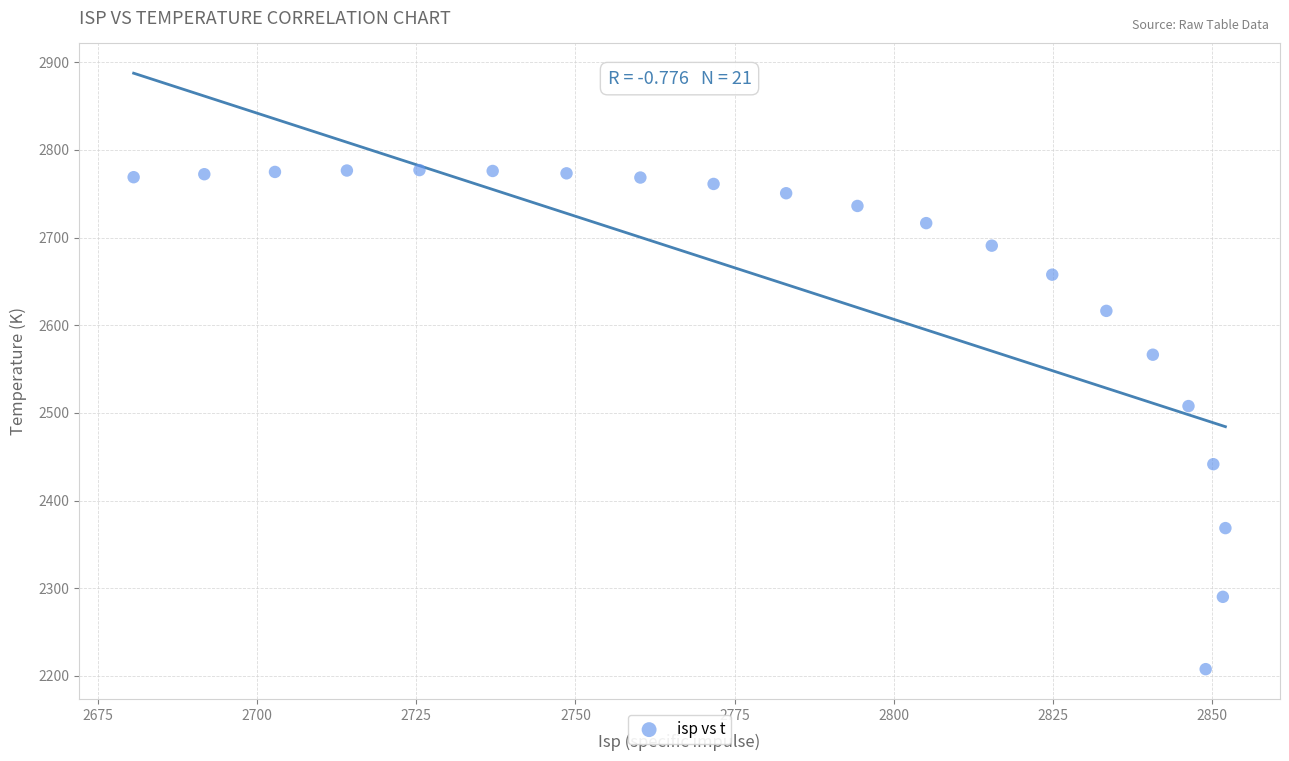

What is the range of Y values (max minus min)?

569.3